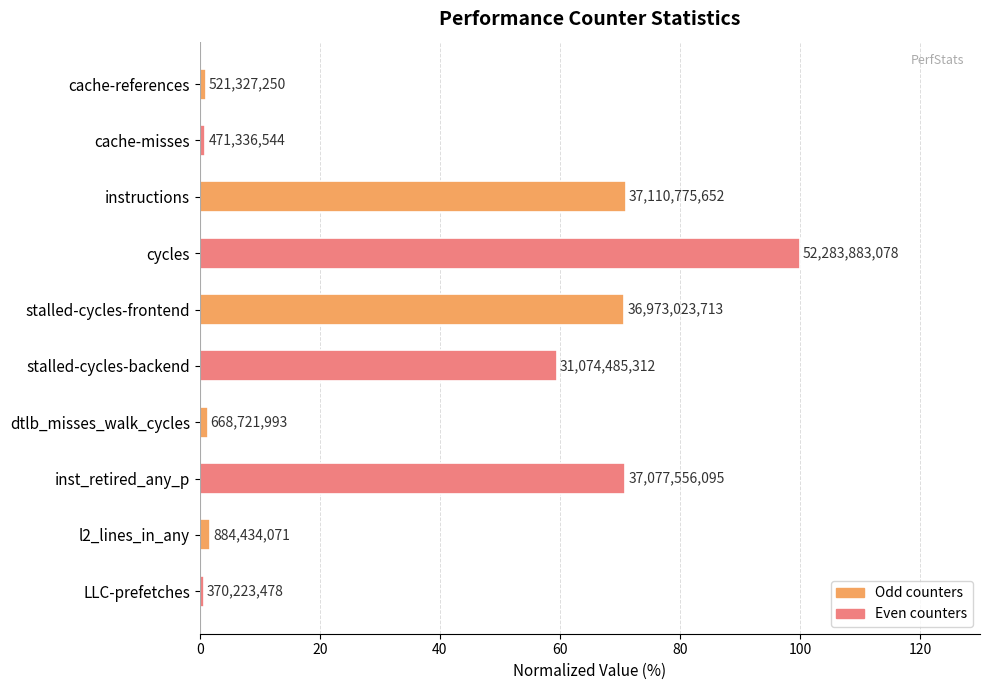

What is the smallest value displayed?

0.7